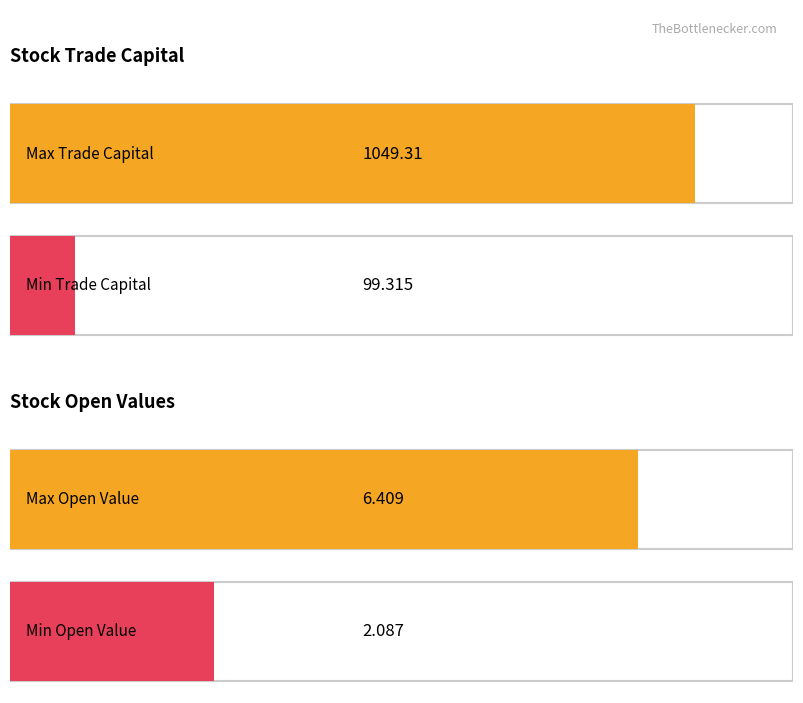

The trade_capital series shows 137.7 at 1605. True or false?

False